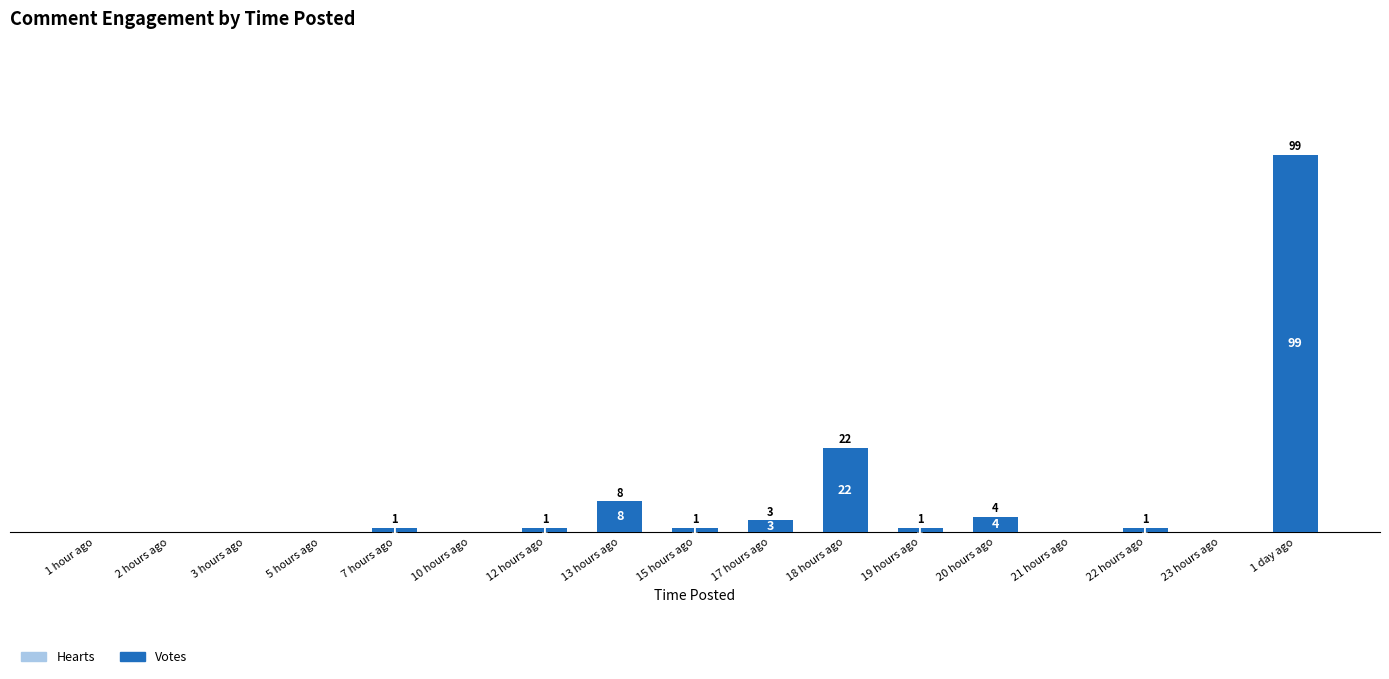

How many series are shown in this chart?

1